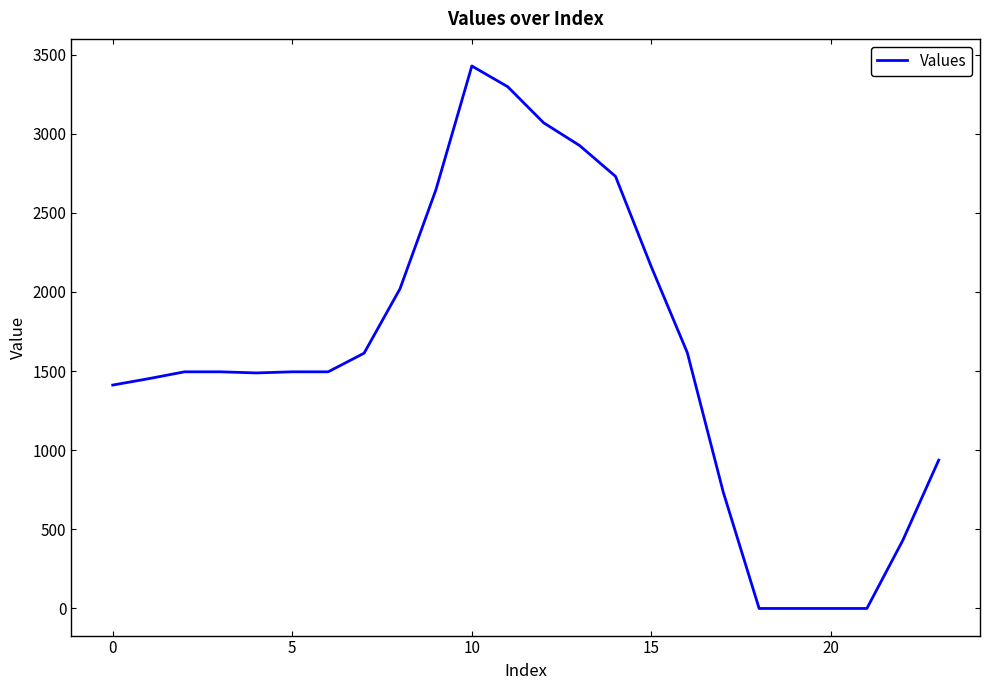

What is the greatest value displayed?

3427.5